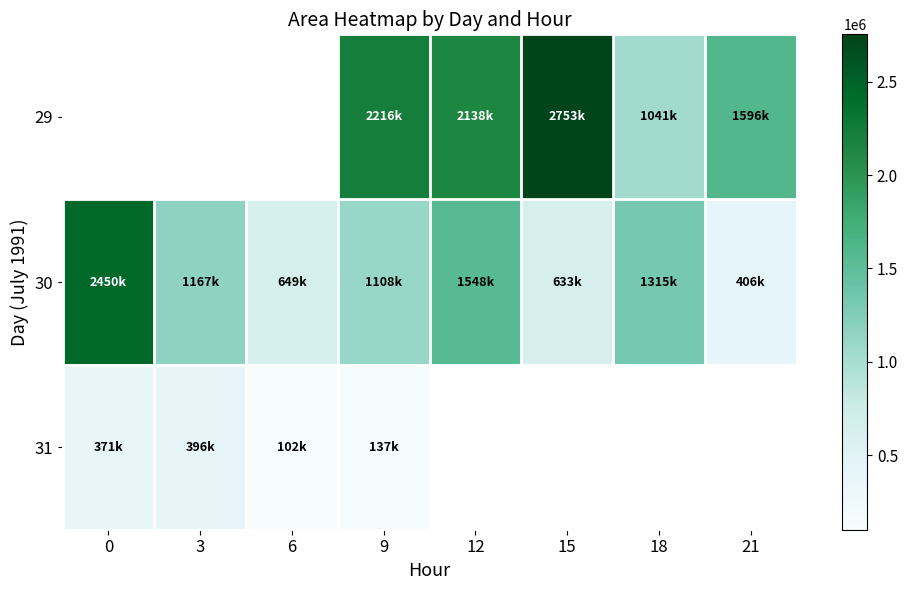

What is the difference between the maximum and minimum values in the 30 series?

2044375.0